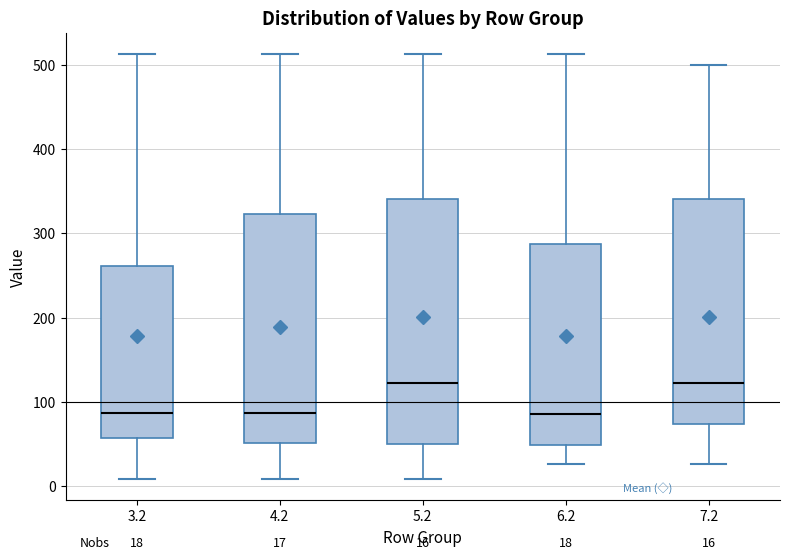

Comparing the boxes themselves (not the whiskers), which one is the tallest?

5.2